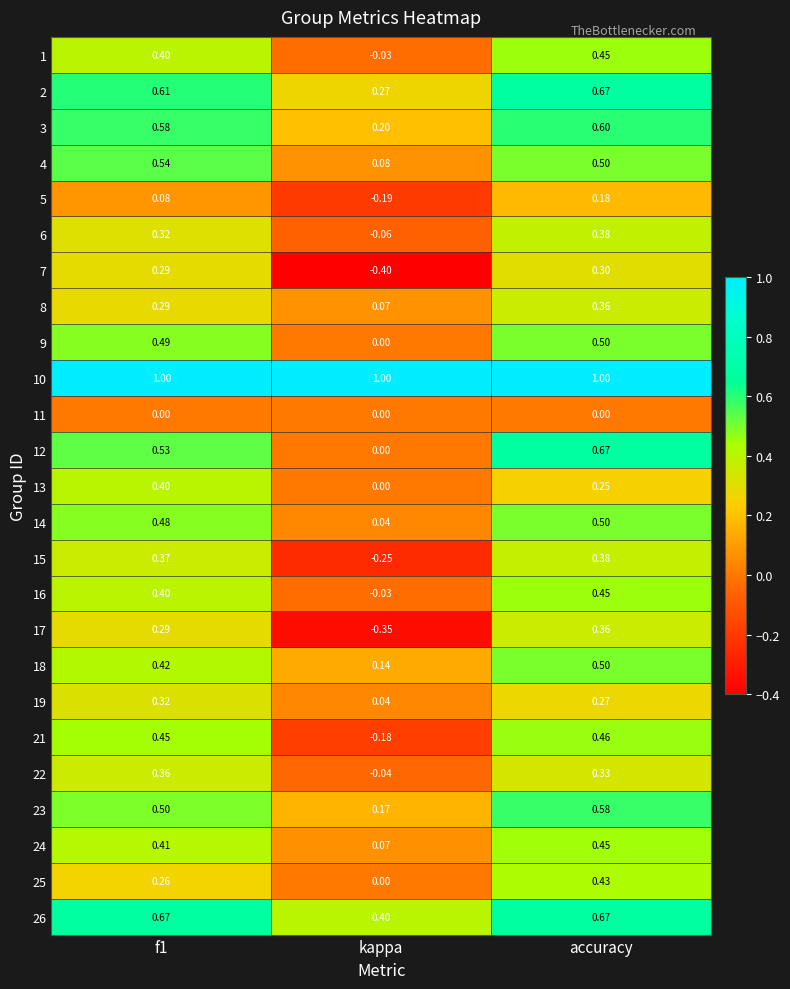

At which category is the sum across all series the highest?

accuracy